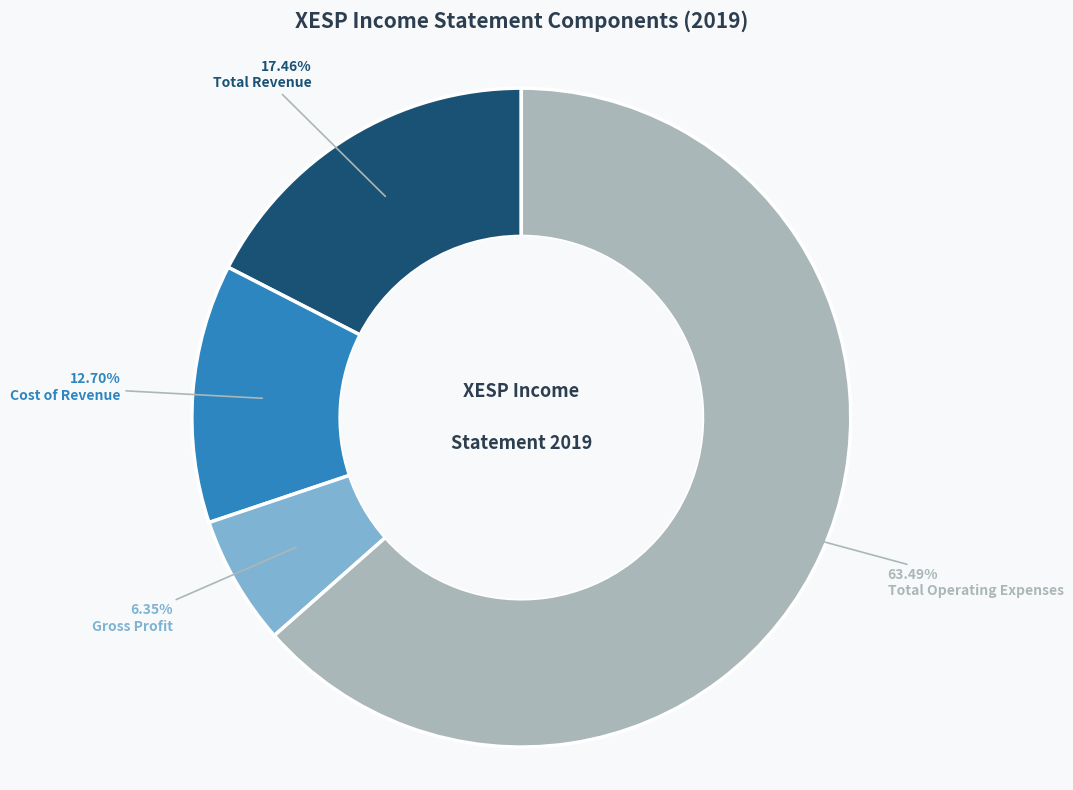

Between Cost of Revenue and Total Revenue, which is larger?

Total Revenue